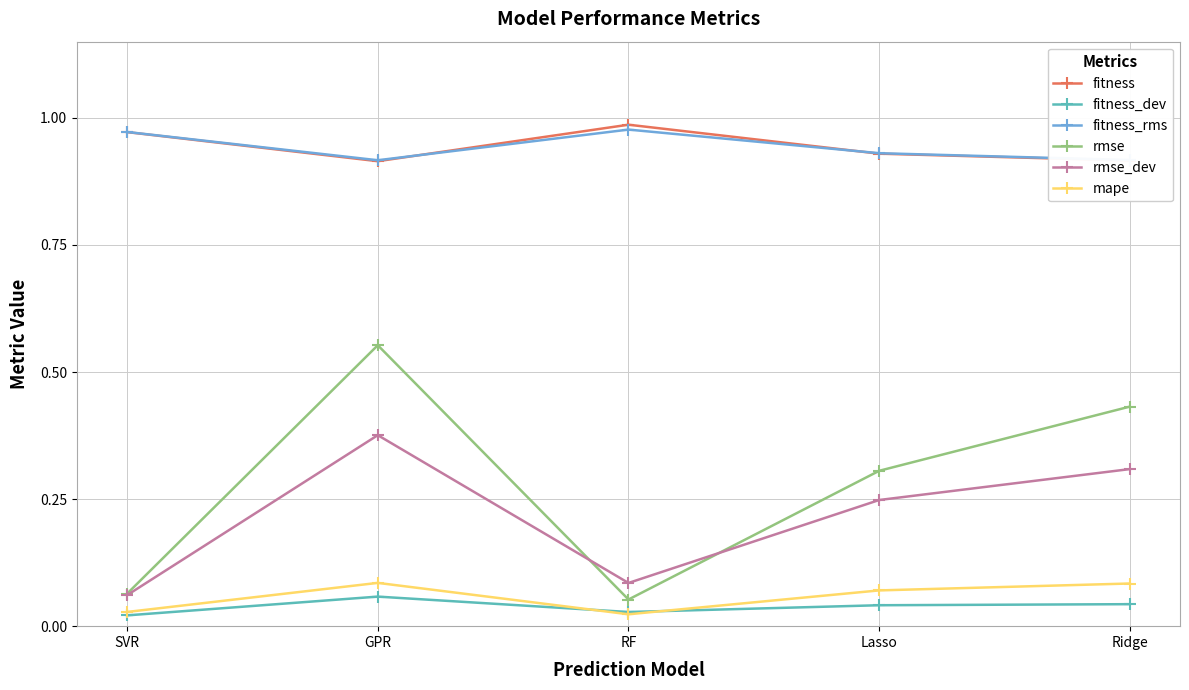

In fitness_dev, how many points are lower than both neighbors (excluding endpoints)?

1